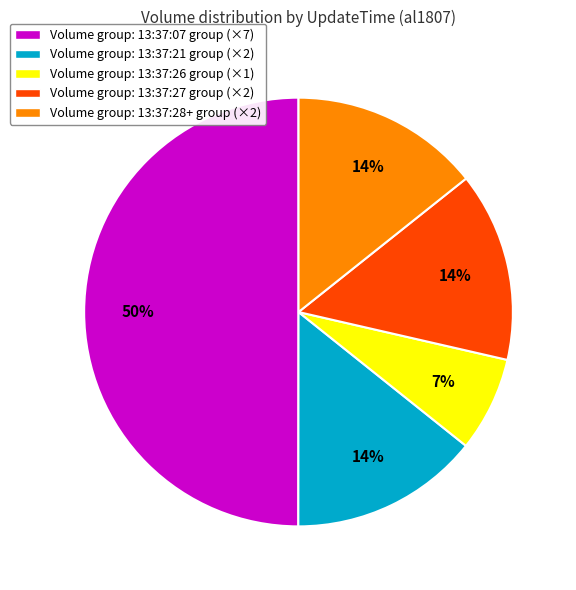

What is the largest slice in the pie chart?

Volume group: 13:37:07 group (×7)